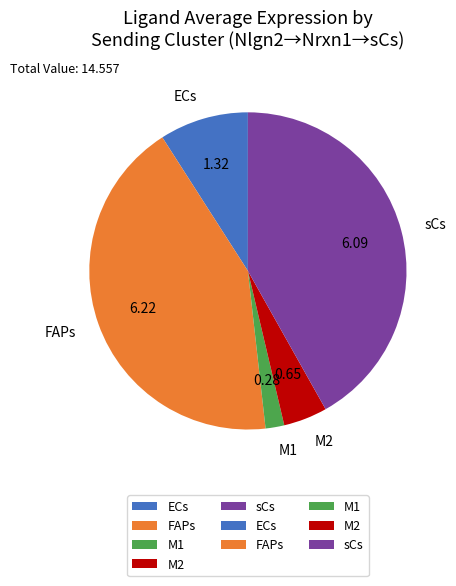

Is sCs the majority of the pie?

No